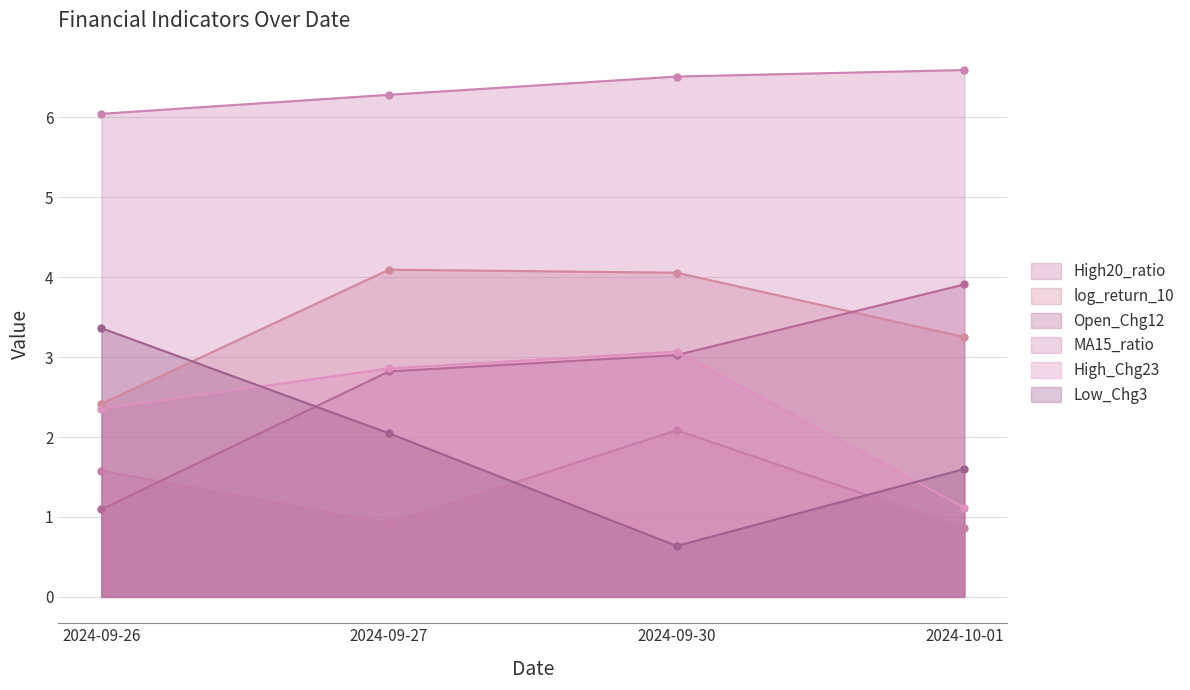

What is the total value across all series at 2024-10-01?

17.3